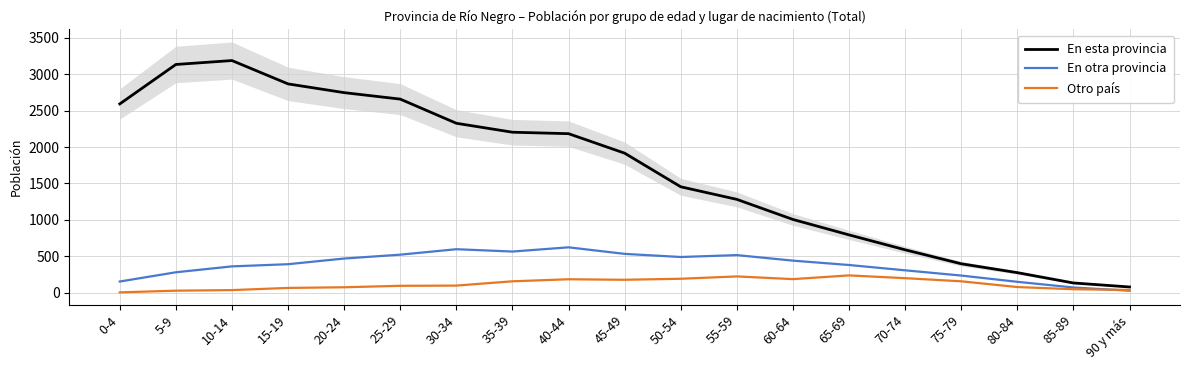

At which label is Otro país closest to 119?

30-34